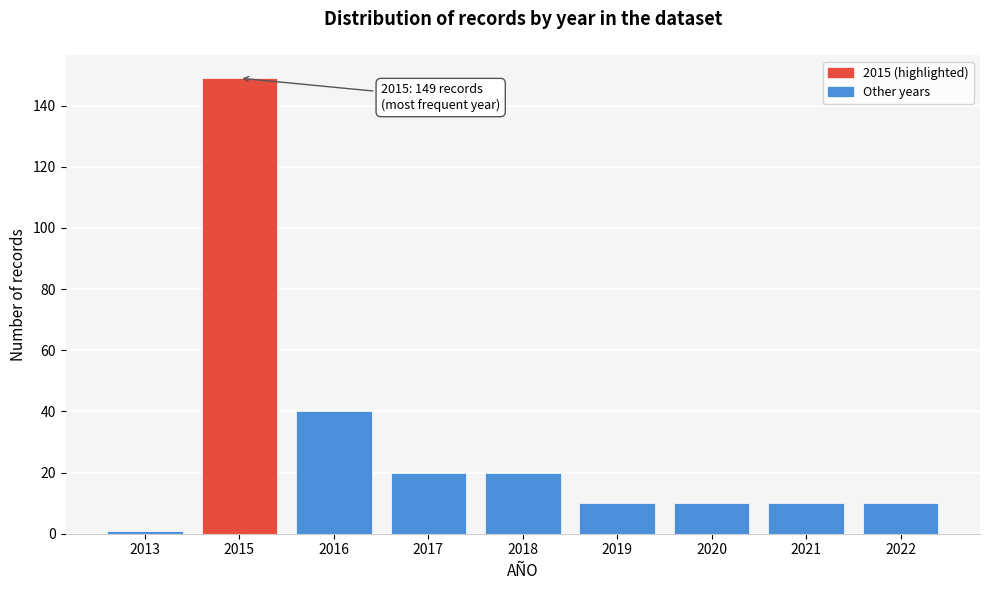

Reading left to right, transcribe all the data shown in this chart.

1	149	40	20	20	10	10	10	10